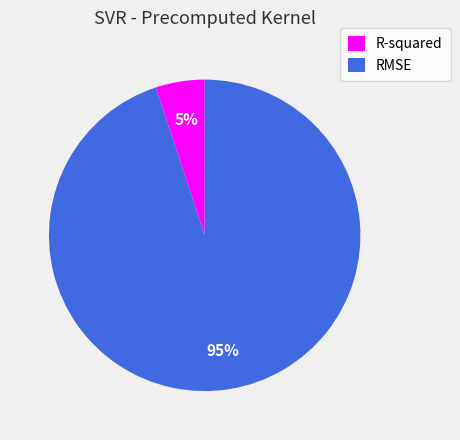

What is the smallest slice in the pie chart?

R-squared